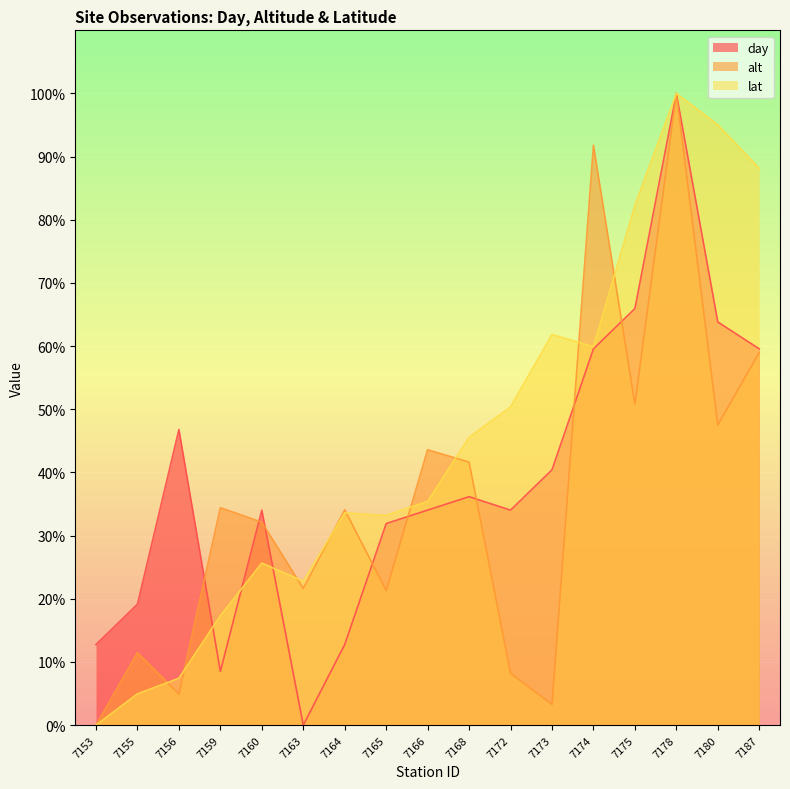

What is the difference between the highest and lowest values at 7159?

25.9